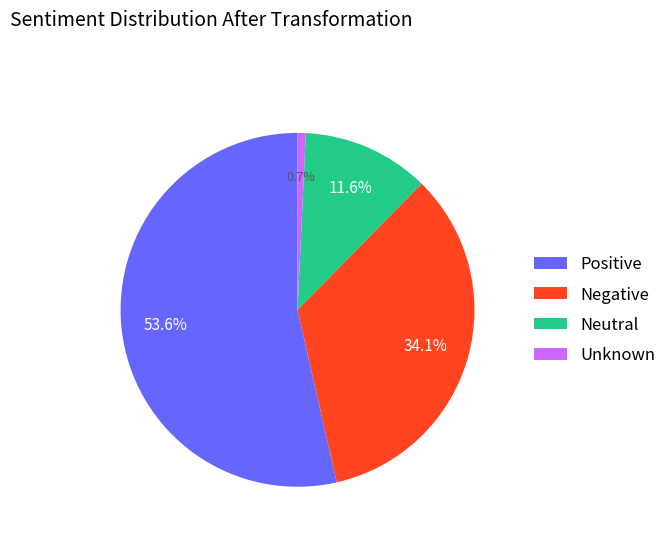

Is there any slice that represents more than half of the pie?

Yes